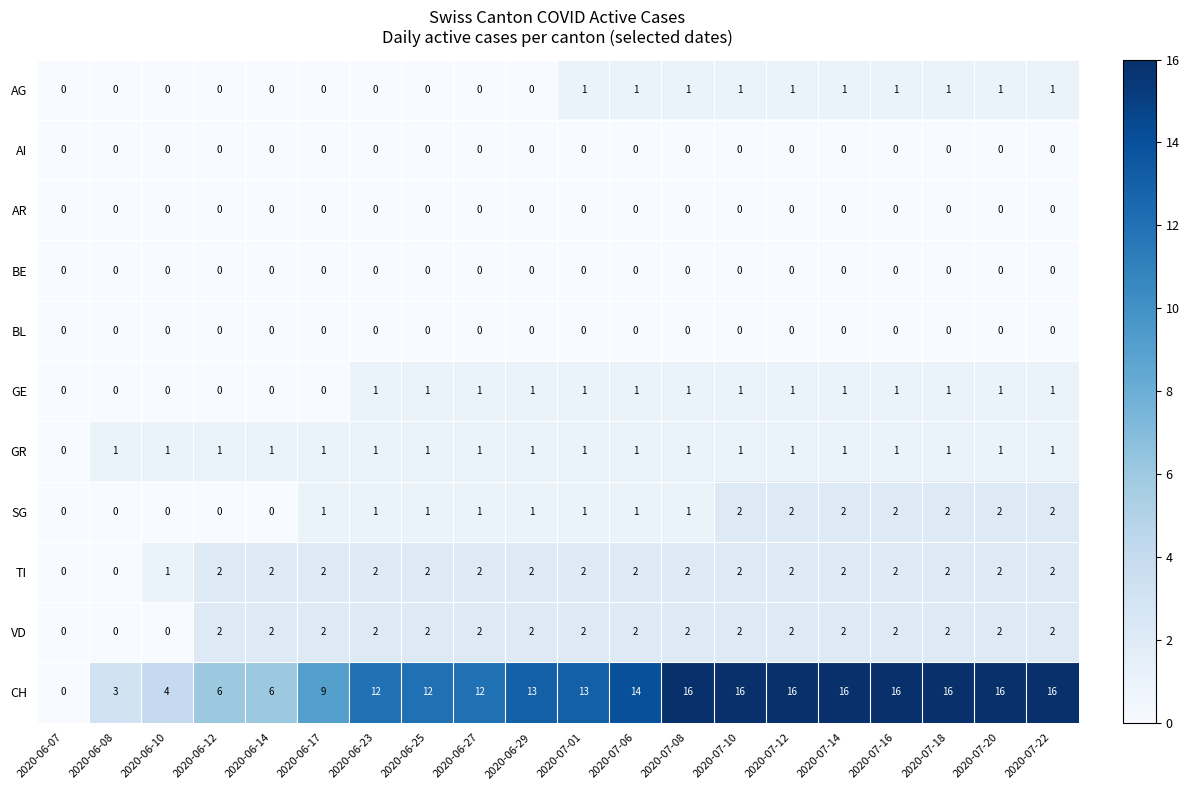

At how many categories does at least one series exceed 2?

19